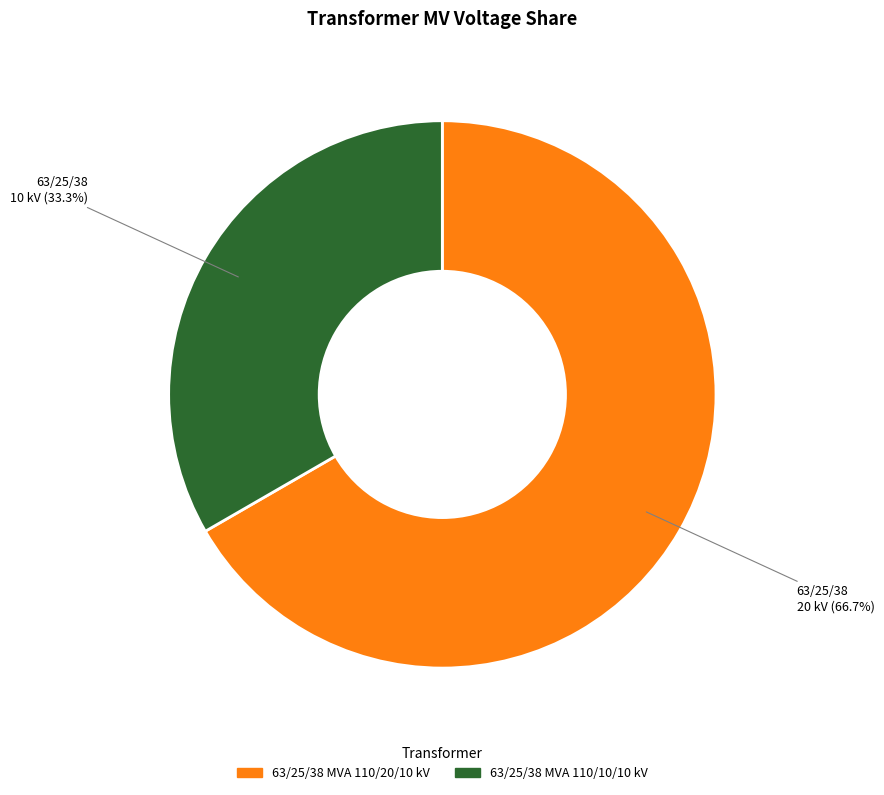

Approximately how many times larger is the value at 63/25/38 MVA 110/20/10 kV compared to 63/25/38 MVA 110/10/10 kV?

2.0